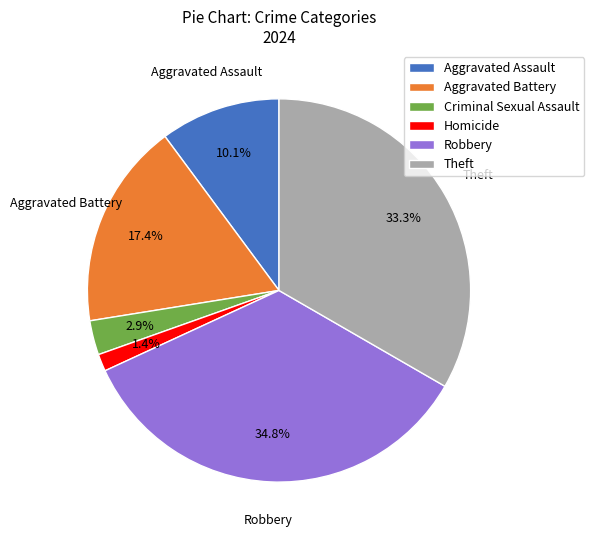

What percentage is the Theft slice, to the nearest percent?

33%